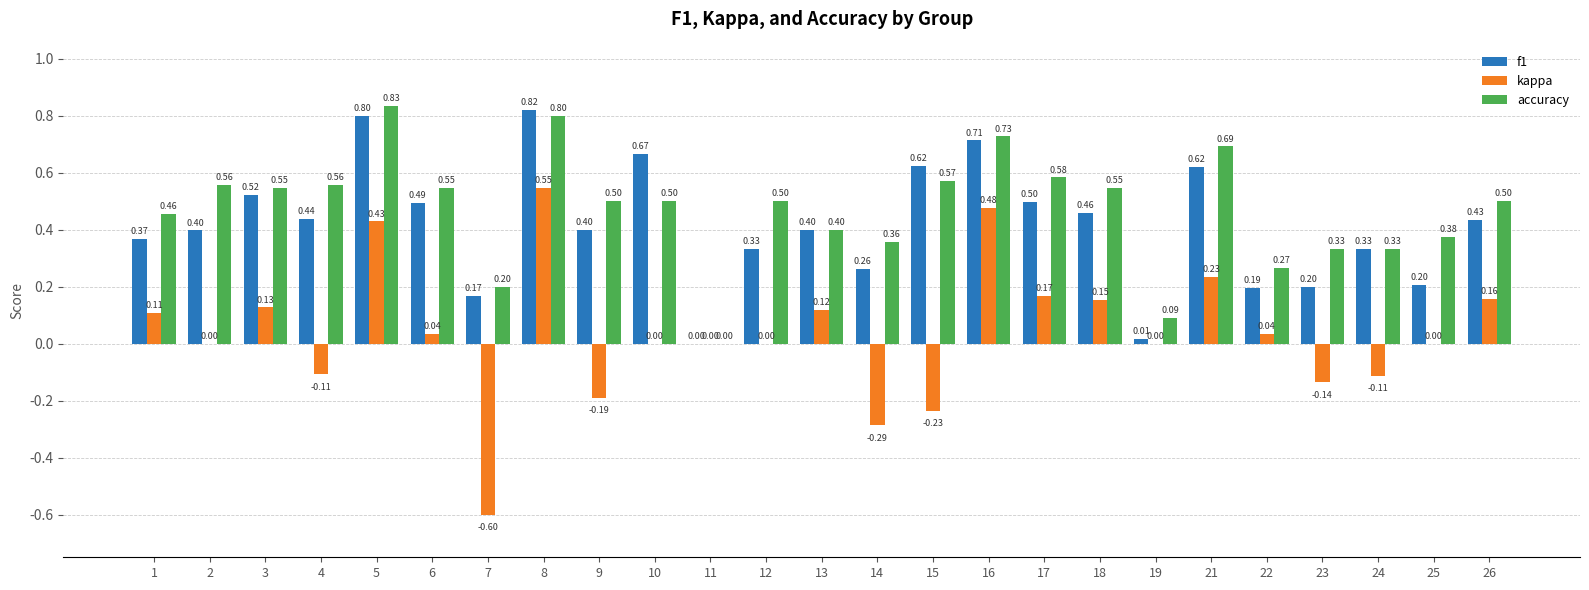

Is it true that f1 equals 0.2 at 22?

True